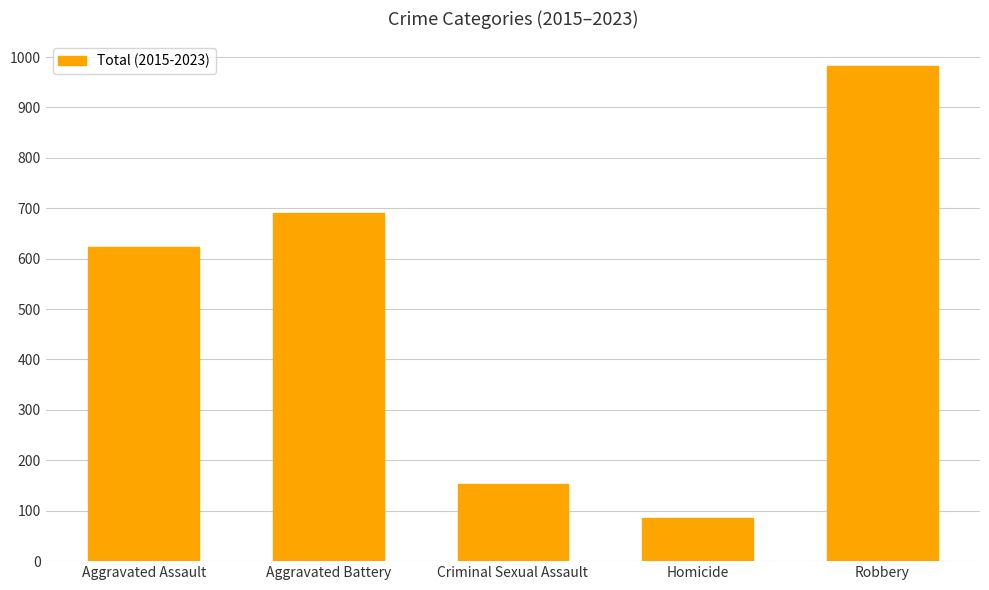

Reading left to right, extract all data points from this chart.

Aggravated Assault=624	Aggravated Battery=690	Criminal Sexual Assault=153	Homicide=85	Robbery=982